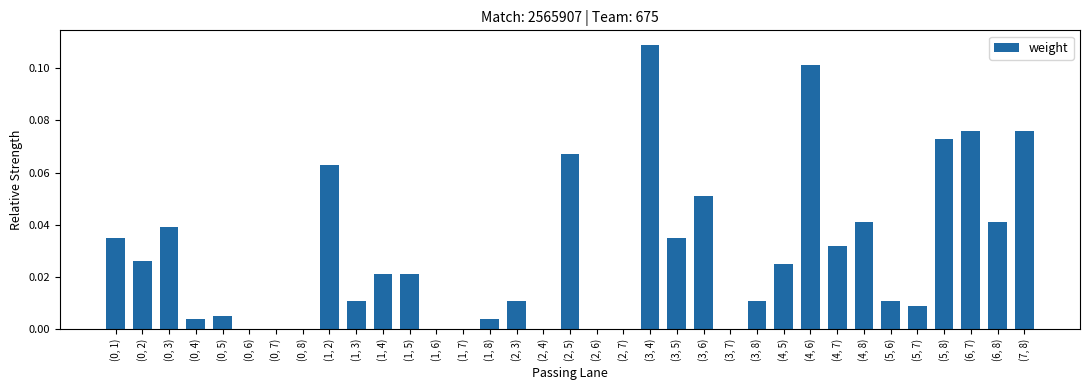

Which label corresponds to the largest value in the chart?

(3, 4)